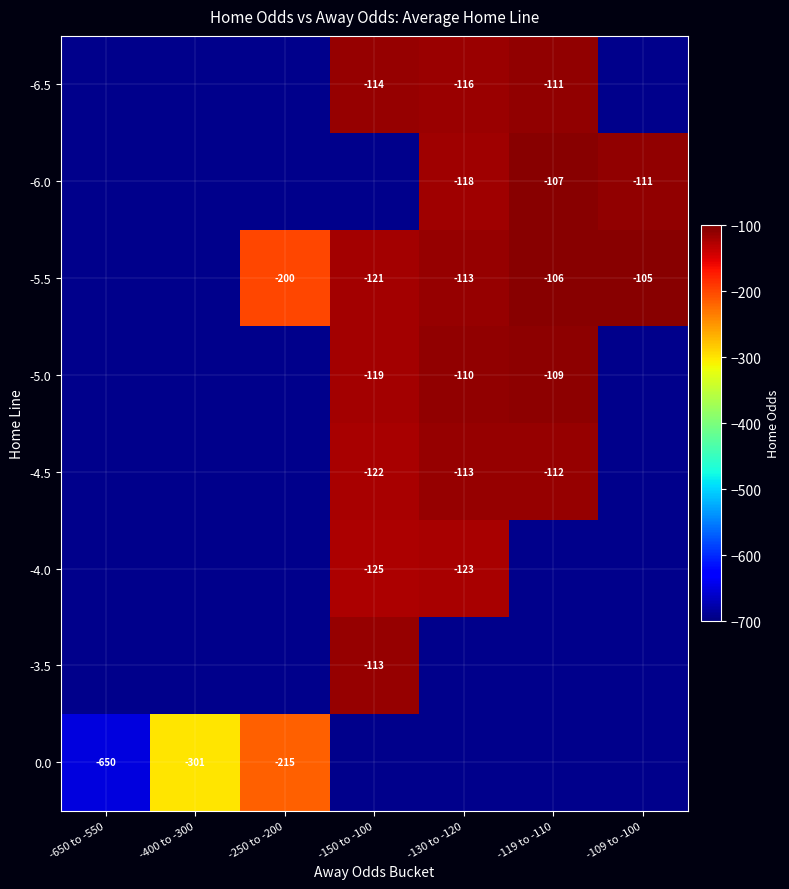

The value of -5.0 at -150 to -100 is -119. True or false?

True